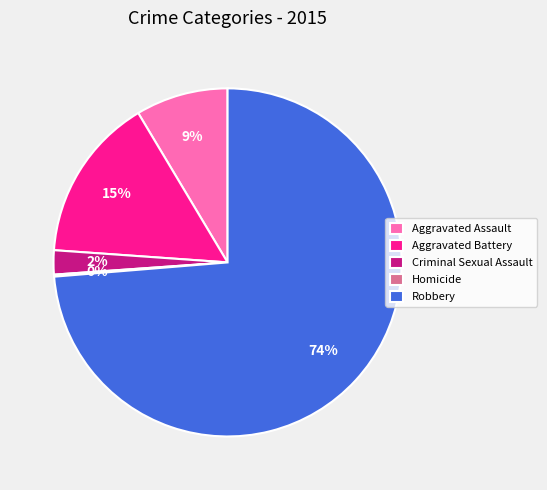

Which category has the biggest portion of the pie?

Robbery